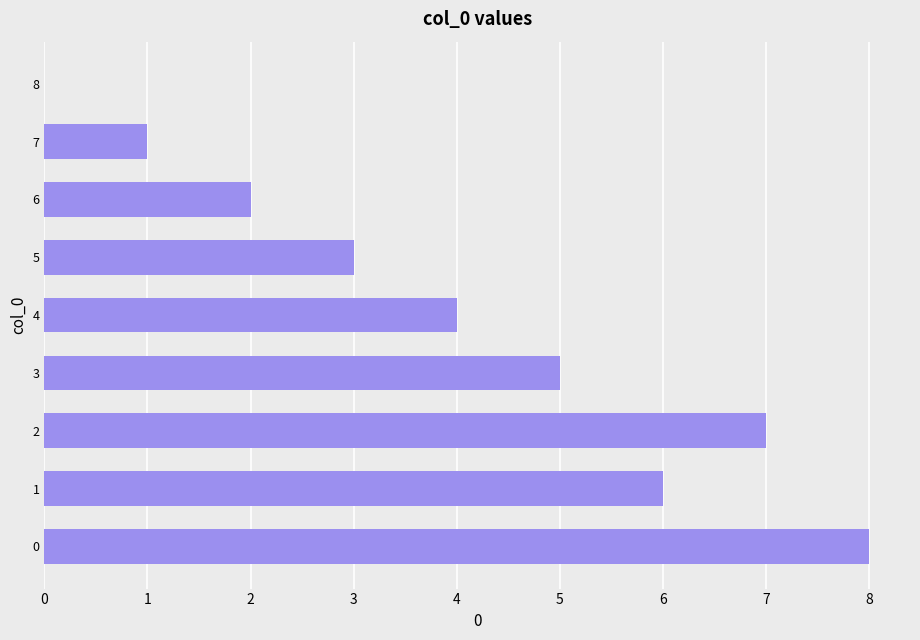

What is the ratio of the value at 7 to the value at 0?

0.1